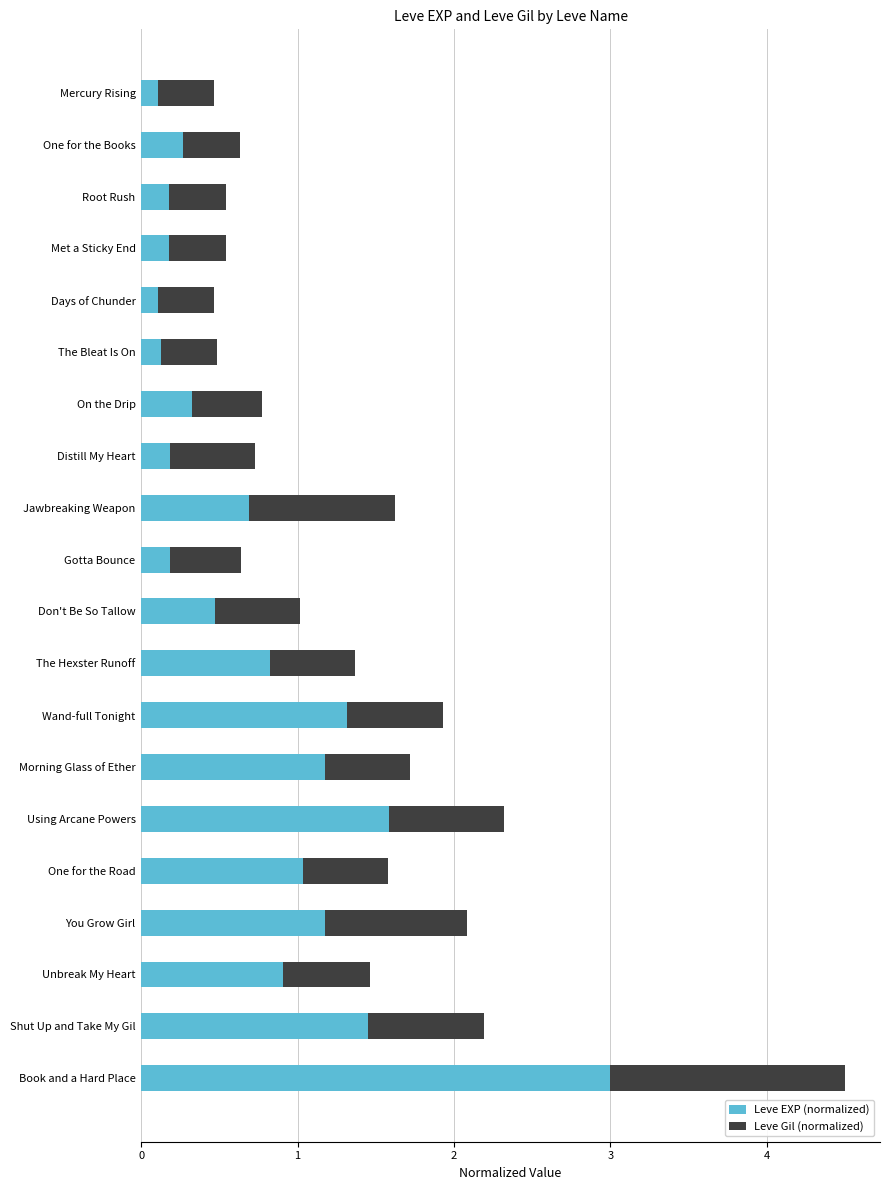

What is the highest value of the Leve EXP (normalized) series?

3.0